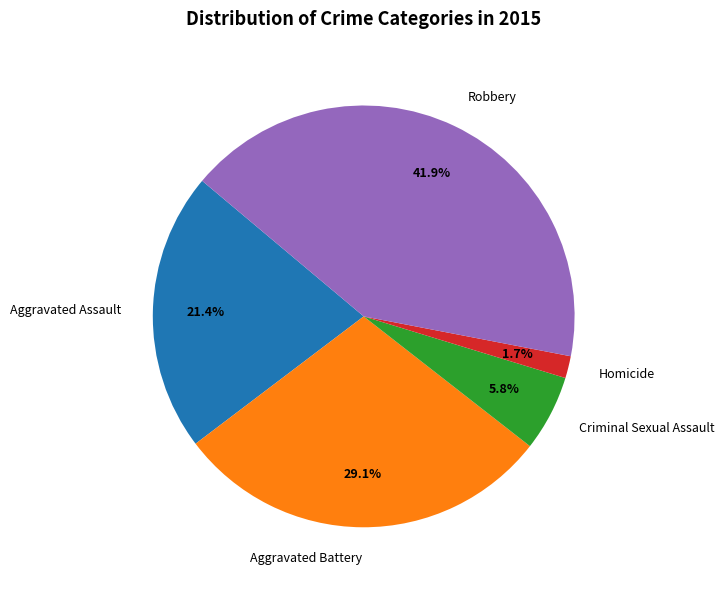

Which has a higher value, Robbery or Criminal Sexual Assault?

Robbery